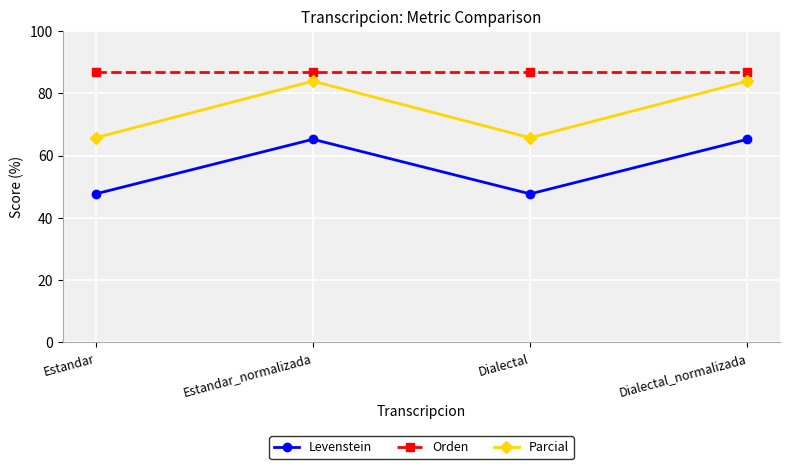

True or false: Parcial has more than 0 interior local peaks.

True